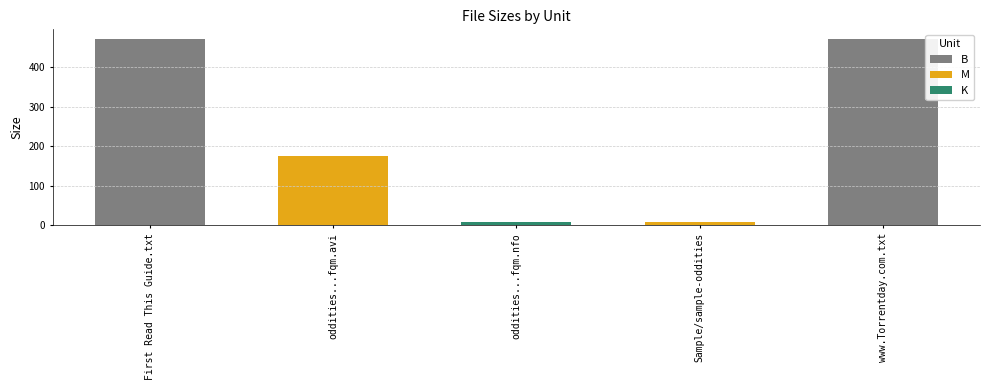

At which label does M reach its minimum?

Sample/sample-oddities